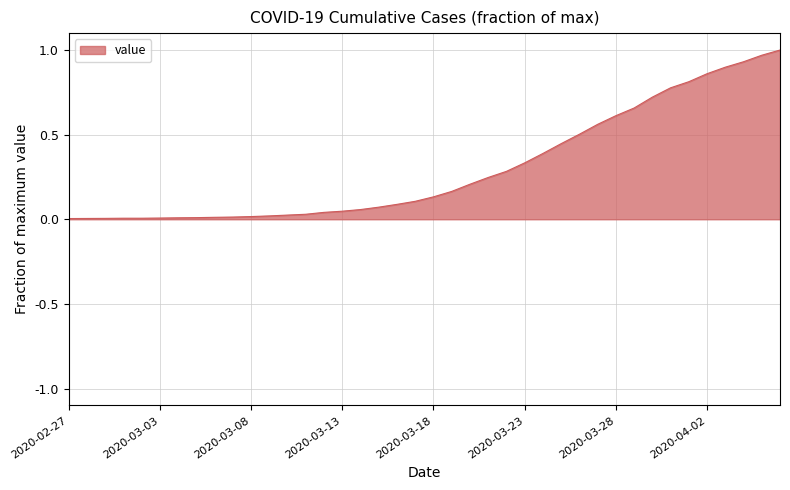

Rank the categories by value from highest to lowest.

2020-04-06, 2020-04-05, 2020-04-04, 2020-04-03, 2020-04-02, 2020-04-01, 2020-03-31, 2020-03-30, 2020-03-29, 2020-03-28, 2020-03-27, 2020-03-26, 2020-03-25, 2020-03-24, 2020-03-23, 2020-03-22, 2020-03-21, 2020-03-20, 2020-03-19, 2020-03-18, 2020-03-17, 2020-03-16, 2020-03-15, 2020-03-14, 2020-03-13, 2020-03-12, 2020-03-11, 2020-03-10, 2020-03-09, 2020-03-08, 2020-03-07, 2020-03-06, 2020-03-05, 2020-03-04, 2020-03-03, 2020-03-01, 2020-03-02, 2020-02-29, 2020-02-28, 2020-02-27